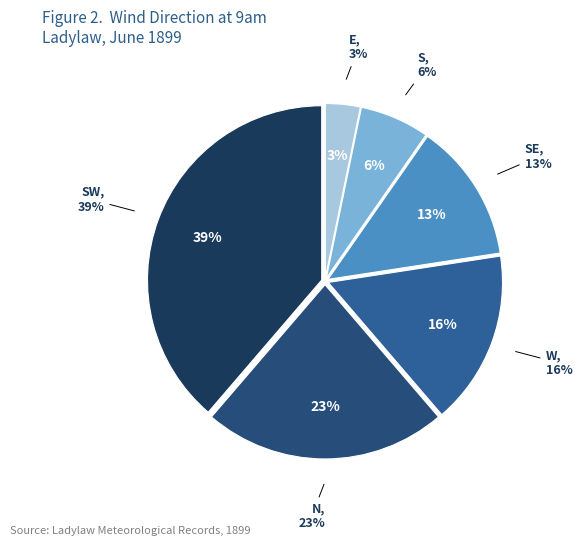

Which category has the biggest portion of the pie?

SW